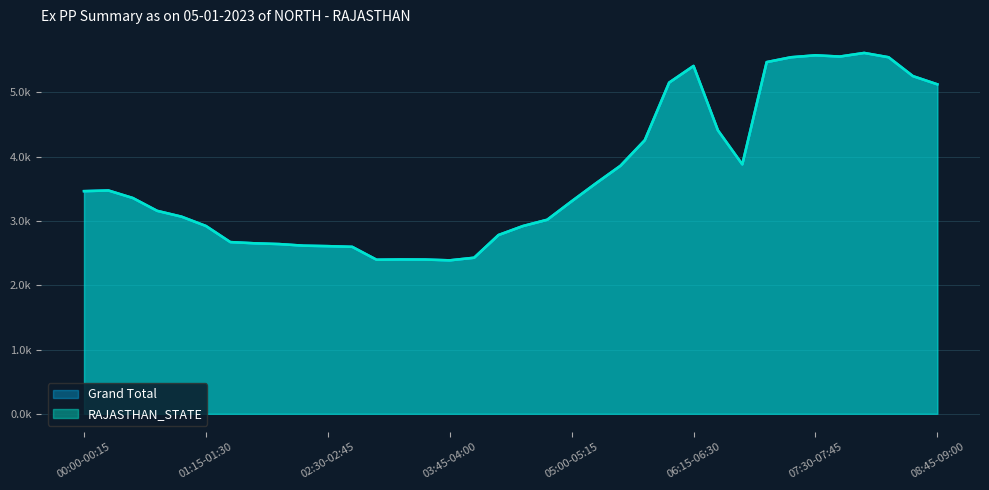

Rank the categories by RAJASTHAN_STATE value from highest to lowest.

08:00-08:15, 07:30-07:45, 07:45-08:00, 07:15-07:30, 08:15-08:30, 07:00-07:15, 06:15-06:30, 08:30-08:45, 06:00-06:15, 08:45-09:00, 06:30-06:45, 05:45-06:00, 06:45-07:00, 05:30-05:45, 05:15-05:30, 00:15-00:30, 00:00-00:15, 00:30-00:45, 05:00-05:15, 00:45-01:00, 01:00-01:15, 04:45-05:00, 01:15-01:30, 04:30-04:45, 04:15-04:30, 01:30-01:45, 01:45-02:00, 02:00-02:15, 02:15-02:30, 02:30-02:45, 02:45-03:00, 04:00-04:15, 03:15-03:30, 03:30-03:45, 03:00-03:15, 03:45-04:00